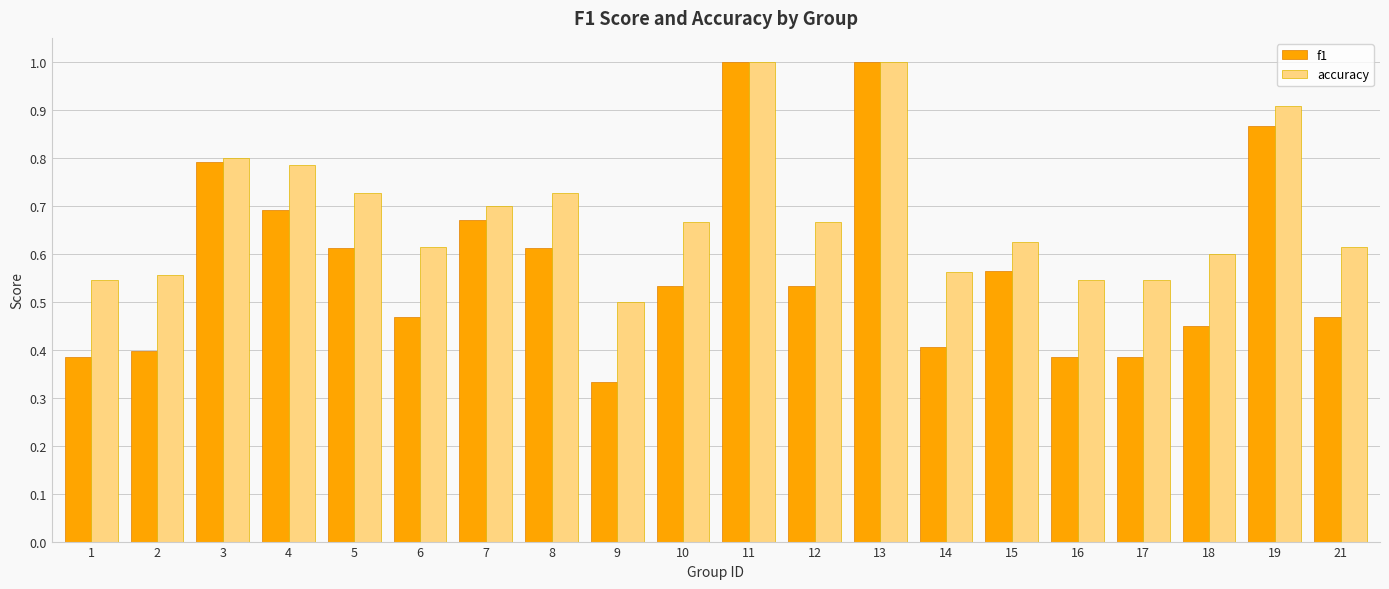

The value of f1 at 16 is 0.4. True or false?

True